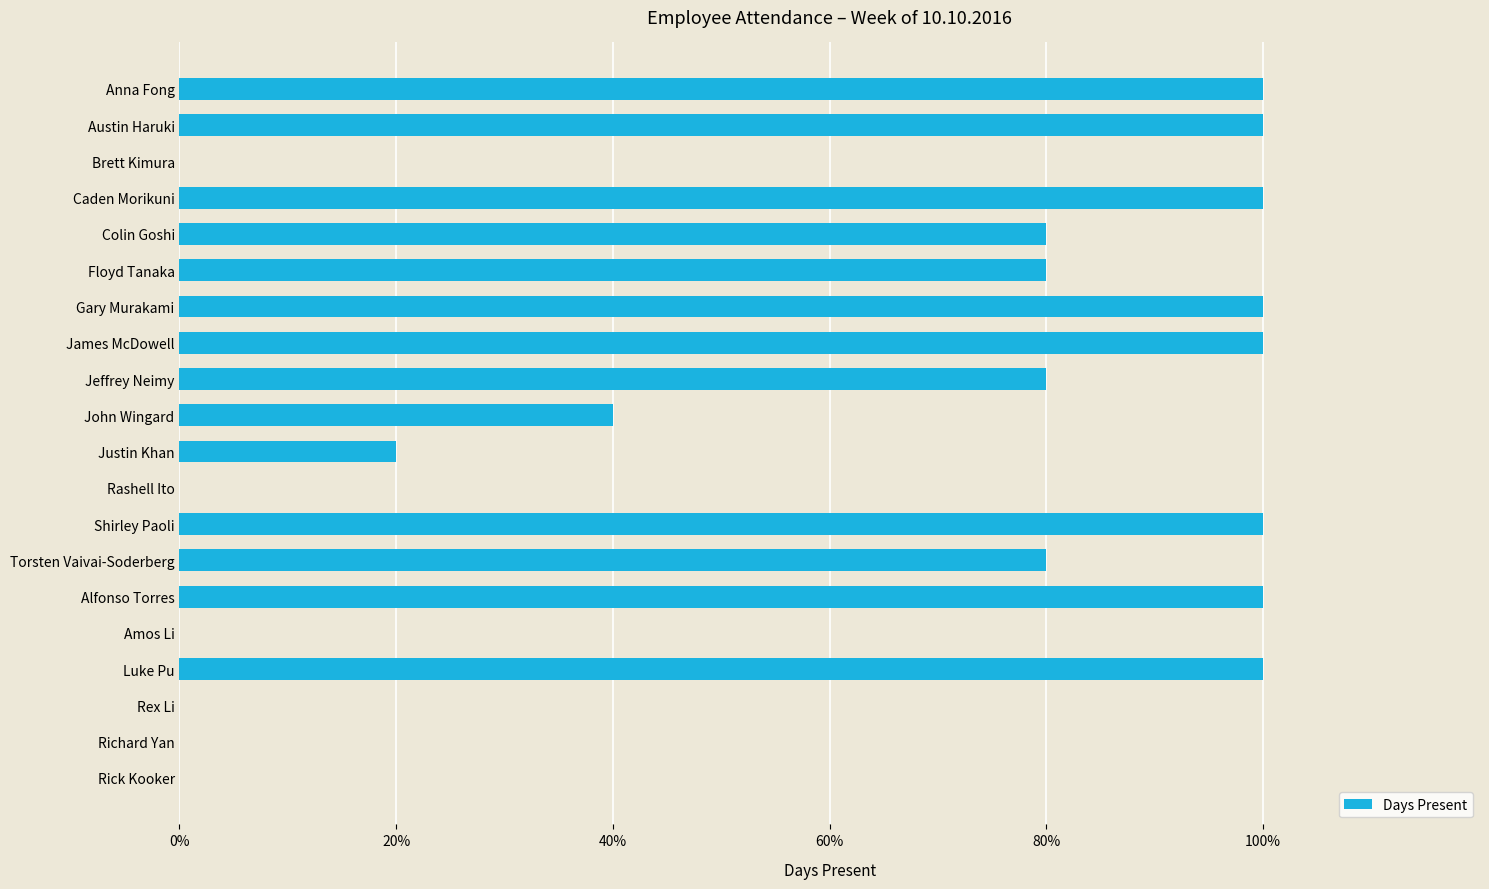

Are the bars horizontal?

Yes